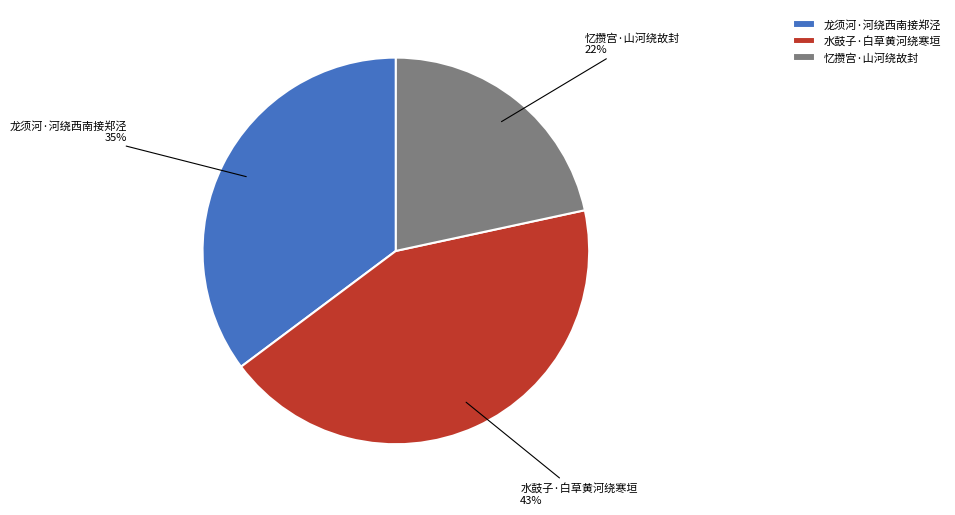

Which slice is the smallest?

忆攒宫·山河绕故封